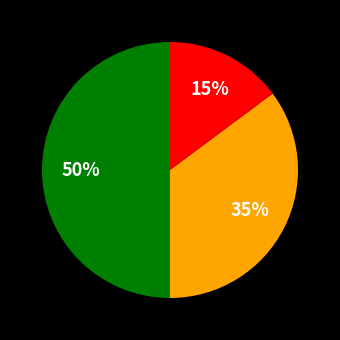

To the nearest percent, what is the average slice percentage?

33%